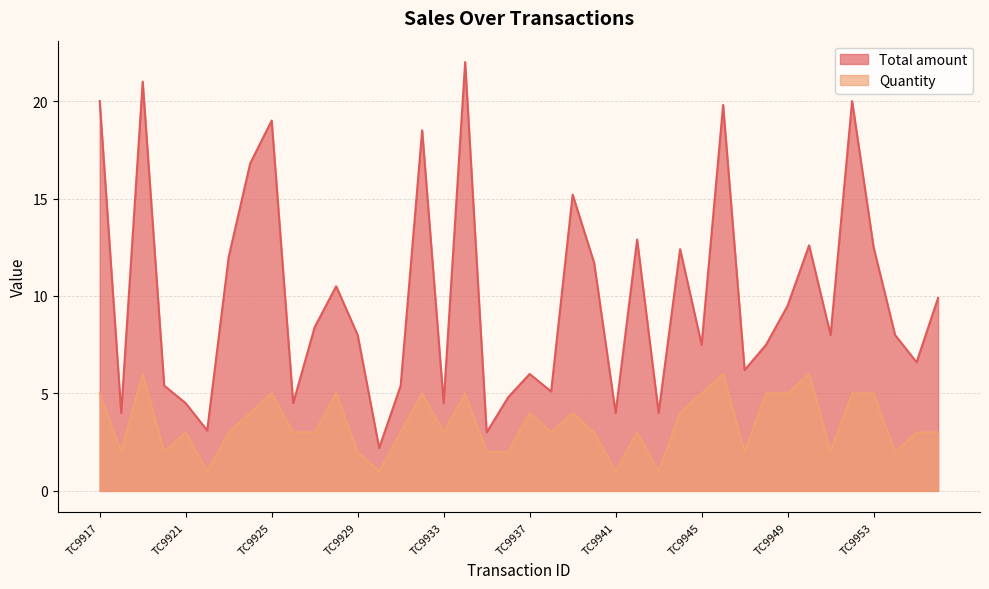

True or false: Total amount and Quantity cross at least once.

False